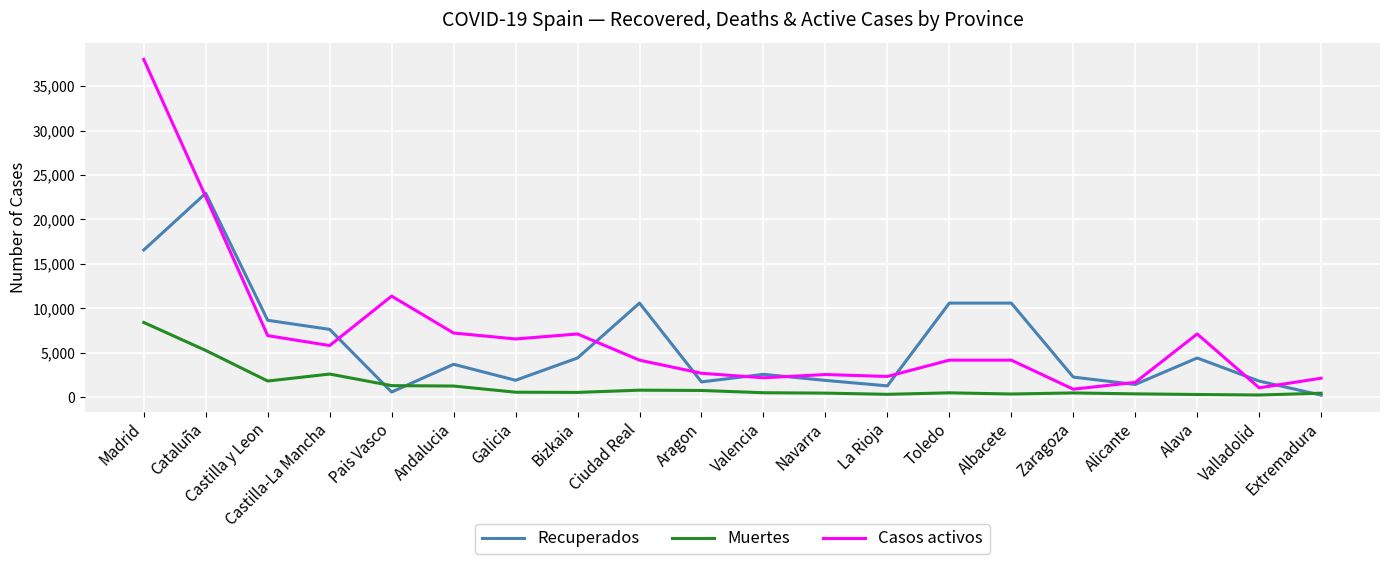

Which series has the largest total across all categories?

Casos activos